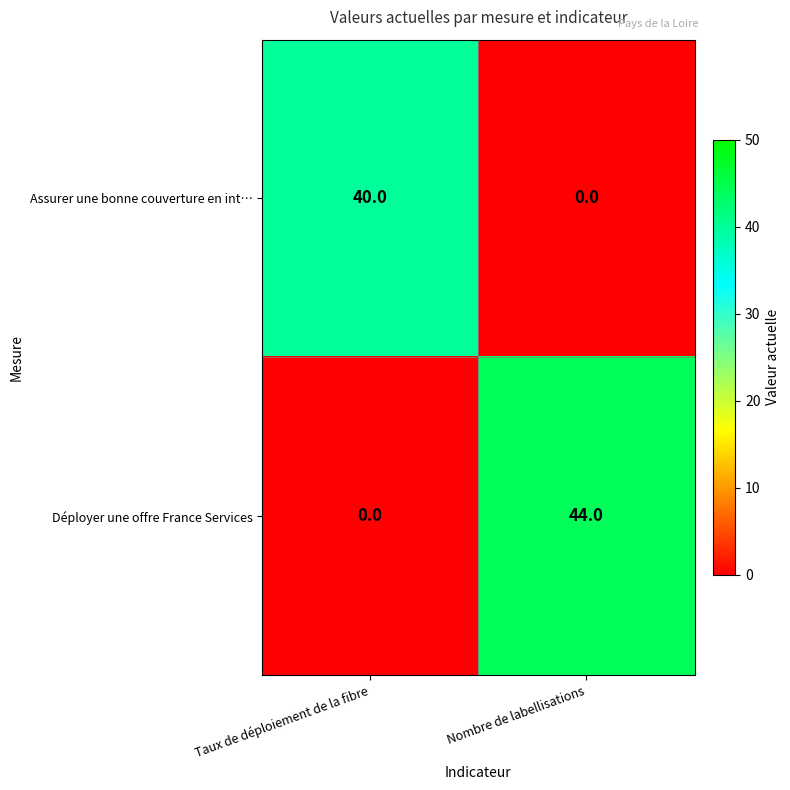

How many categories are shown in the chart?

2